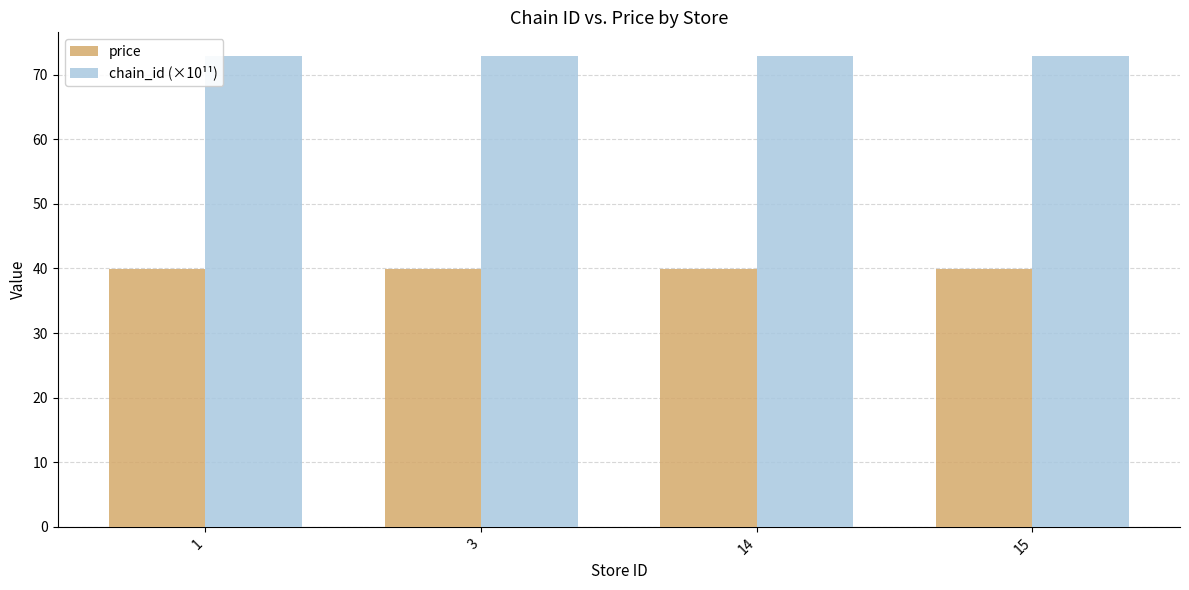

Reading left to right, what are all the values shown in this chart?

price: 1=39.9	3=39.9	14=39.9	15=39.9
chain_id (×10¹¹): 1=72.9	3=72.9	14=72.9	15=72.9